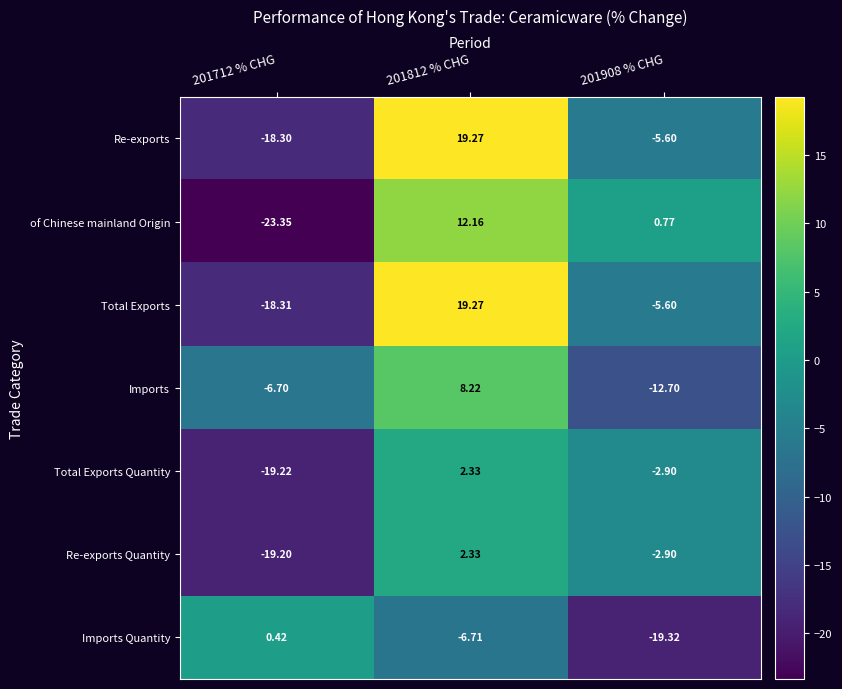

At 201712 % CHG, list the series in order from largest to smallest.

Imports Quantity, Imports, Re-exports, Total Exports, Re-exports Quantity, Total Exports Quantity, of Chinese mainland Origin